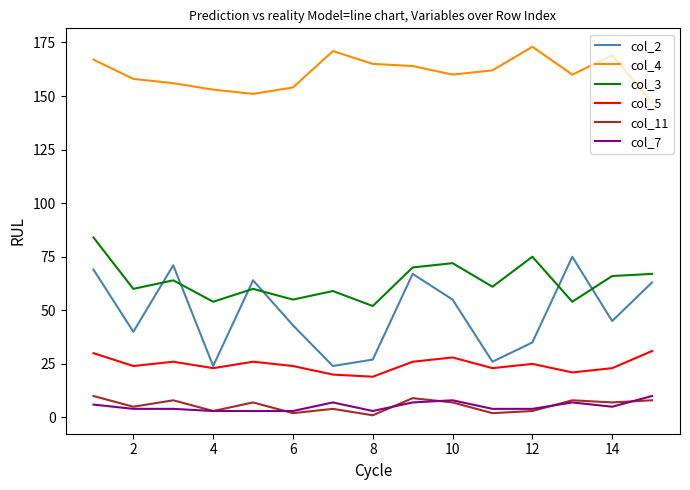

What is the greatest value displayed?

173